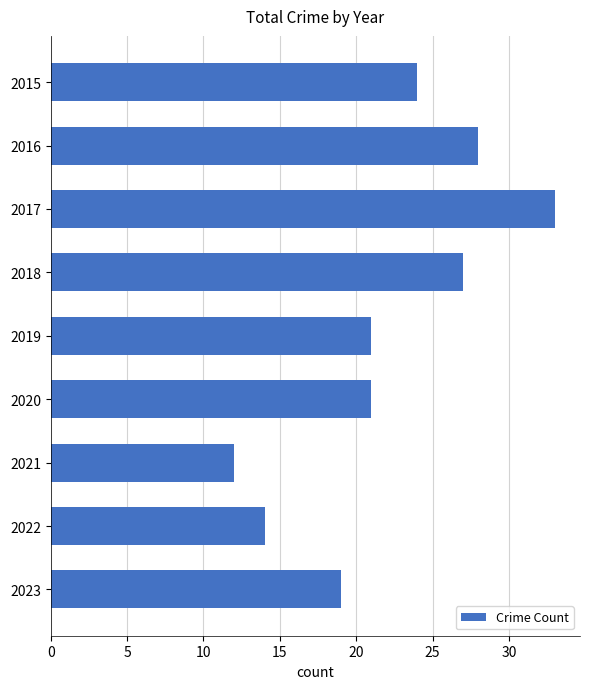

Reading bottom to top, list all the values displayed in this chart.

2023=19	2022=14	2021=12	2020=21	2019=21	2018=27	2017=33	2016=28	2015=24